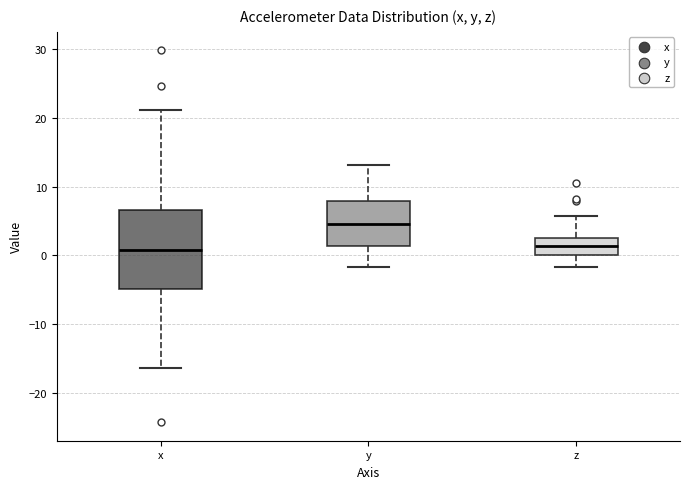

Comparing the boxes themselves (not the whiskers), which one is the tallest?

x